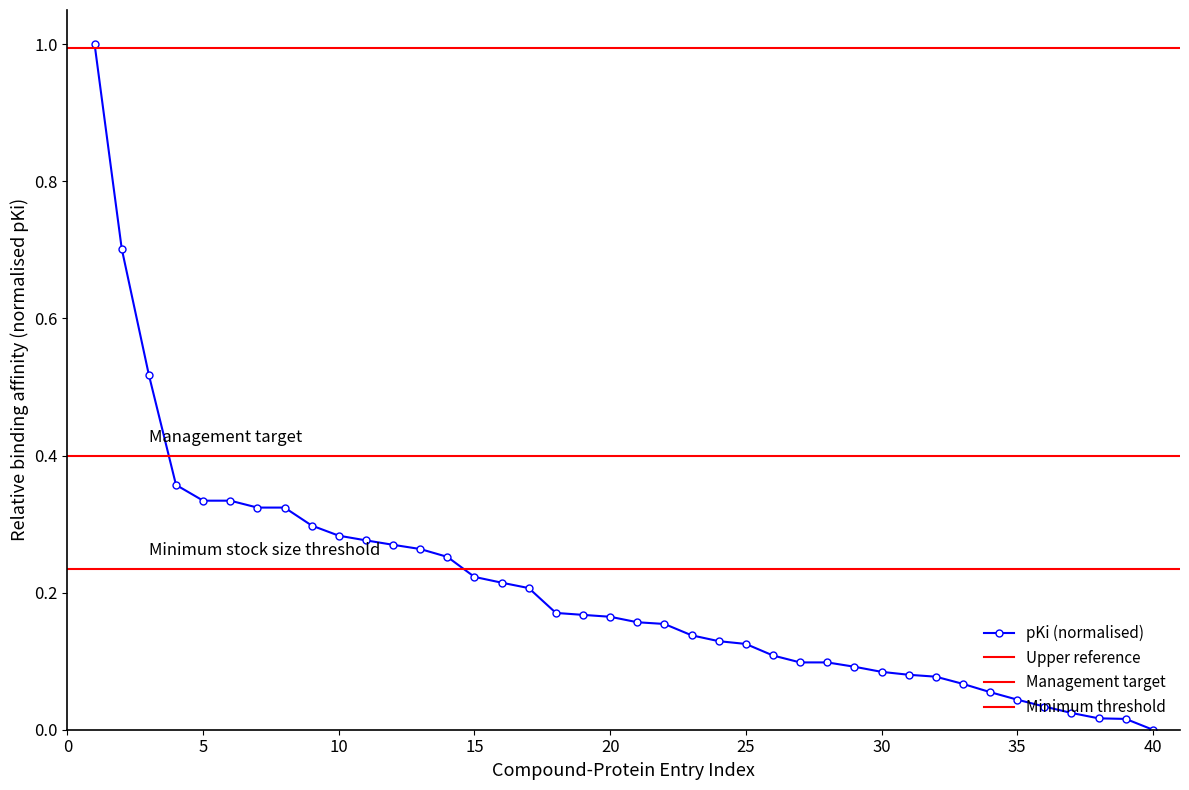

How many data points in pKi (normalised) are above 0?

39